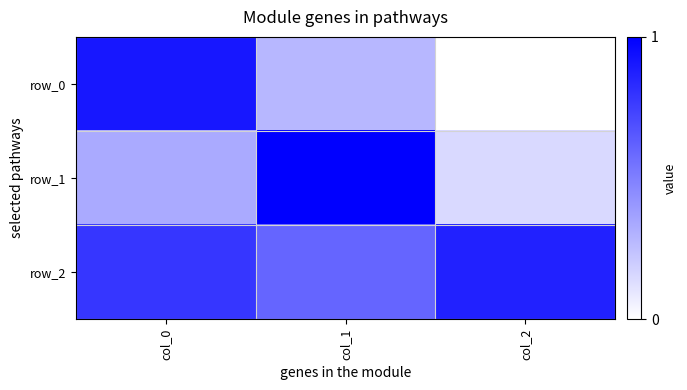

What is the sum of the row_1 values at col_0 and col_1?

0.9